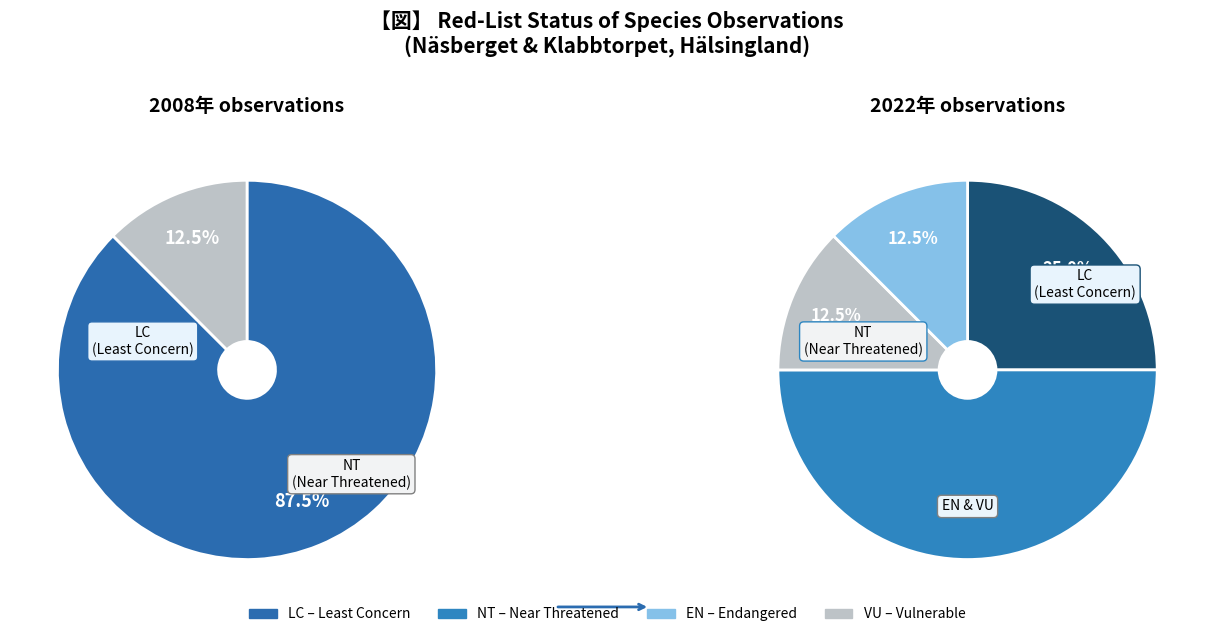

Which has a higher value, LC or NT?

LC